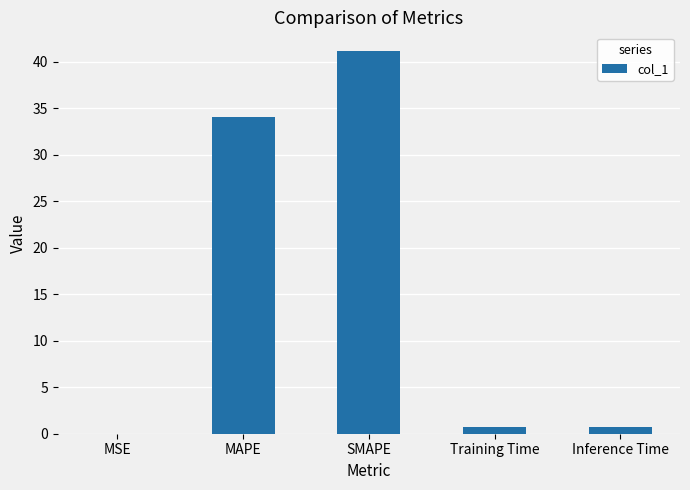

Between MAPE and Inference Time, which is larger?

MAPE